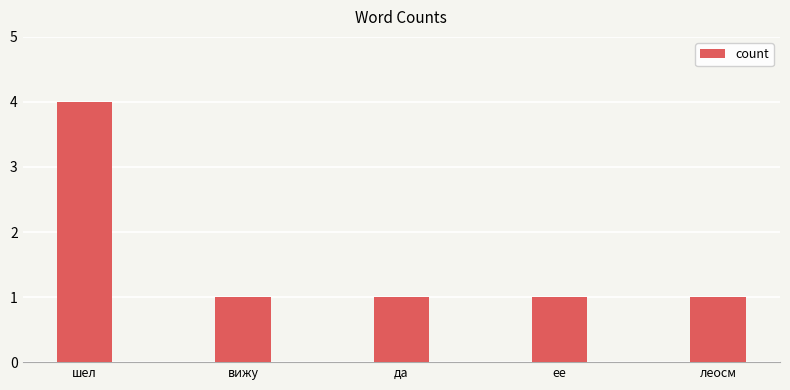

Reading left to right, what are all the values shown in this chart?

4	1	1	1	1